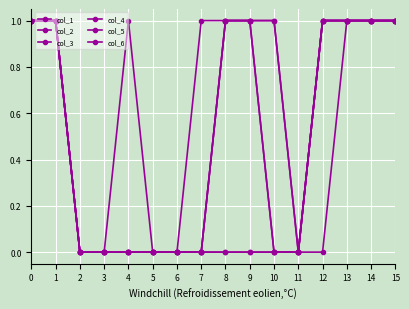

True or false: col_1 and col_4 intersect in this chart.

False